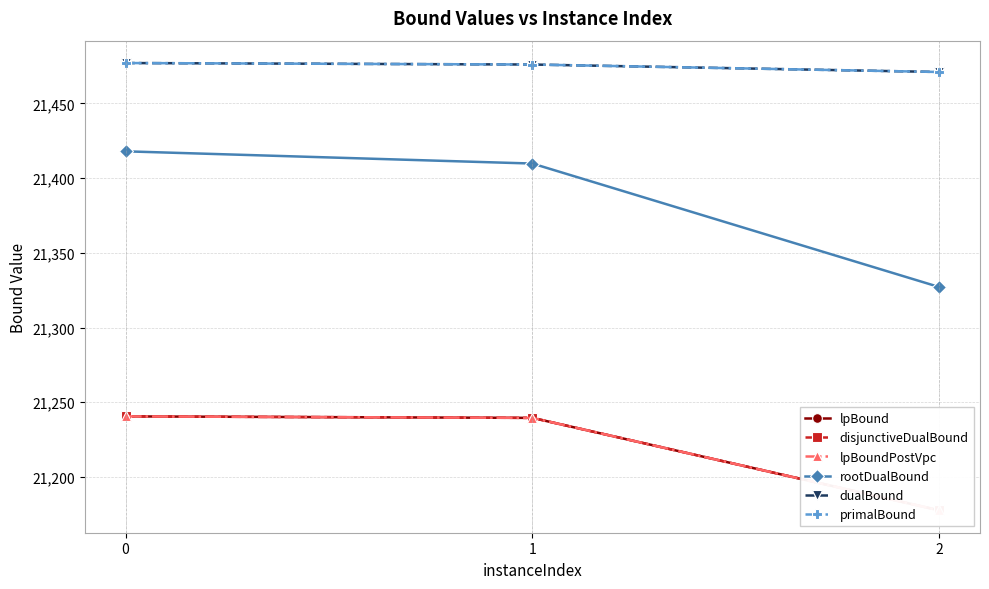

At 2, list the series in order from smallest to largest.

lpBound, disjunctiveDualBound, lpBoundPostVpc, rootDualBound, dualBound, primalBound